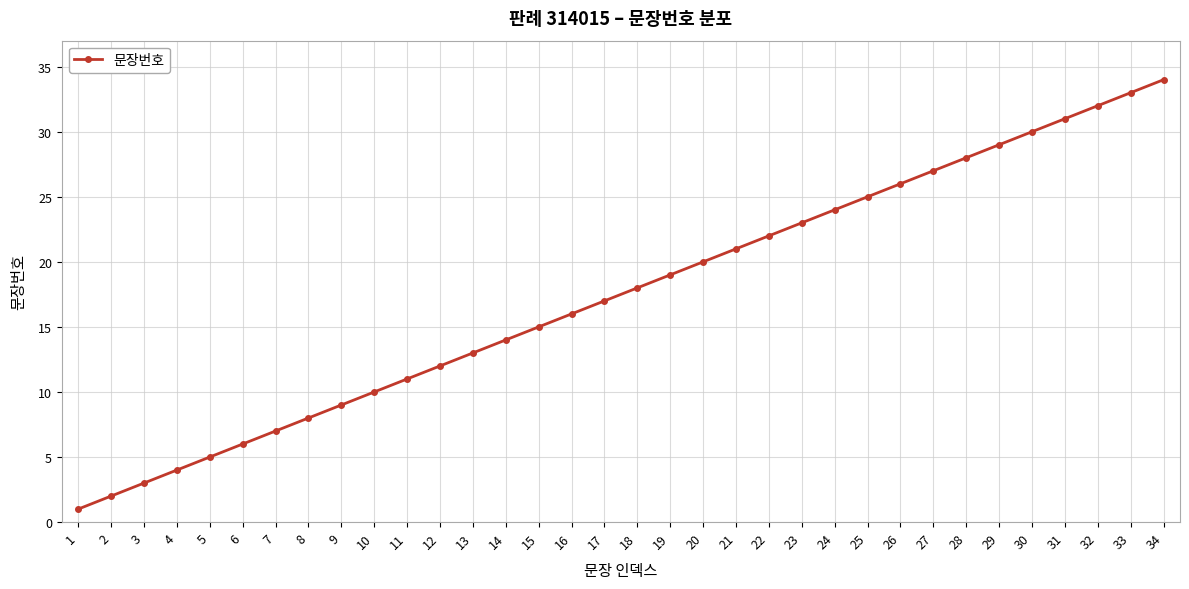

Between 19 and 16, which is larger?

19